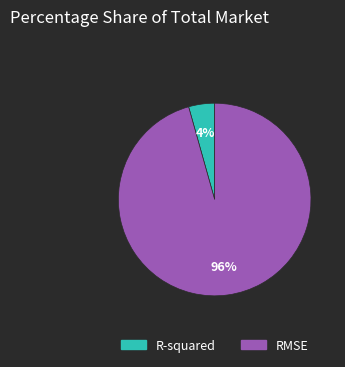

What is the smallest slice in the pie chart?

R-squared